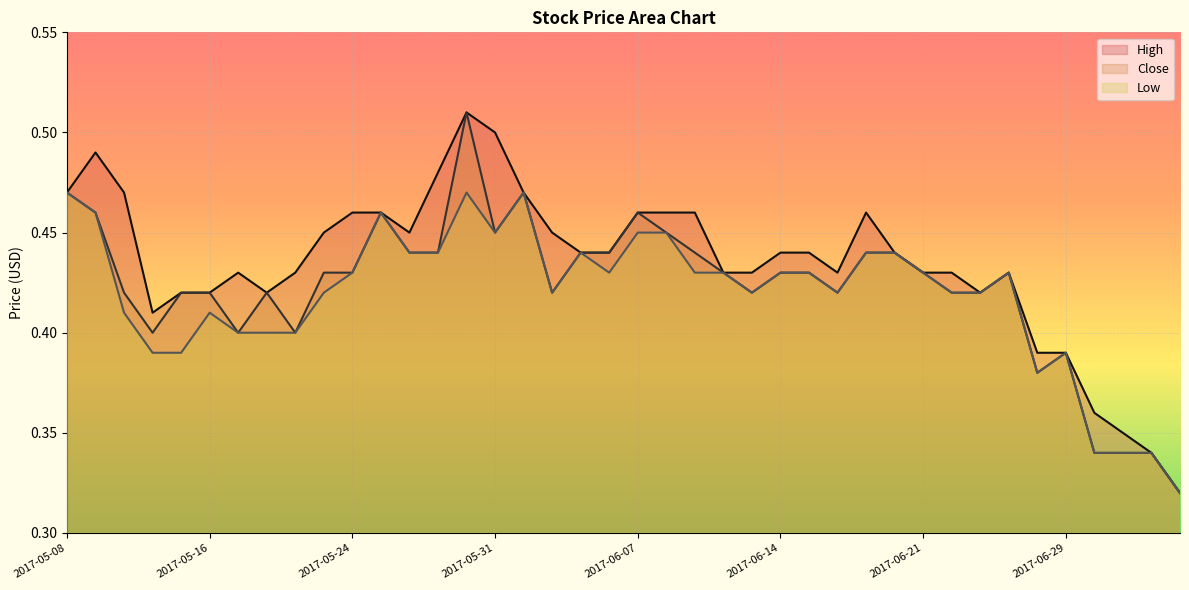

True or false: High and Close cross at least once.

False